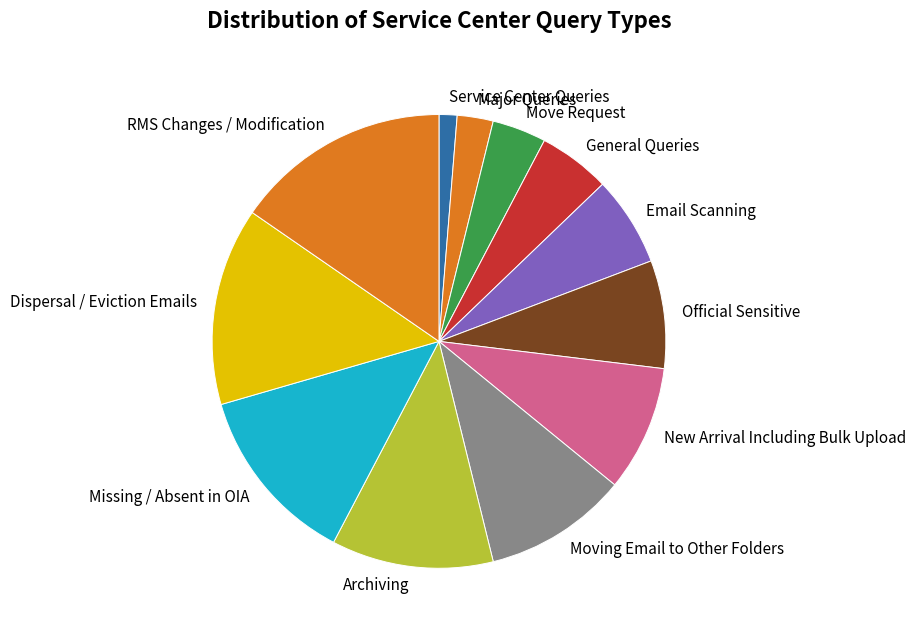

Combined, do RMS Changes / Modification and Moving Email to Other Folders account for over 50%?

No